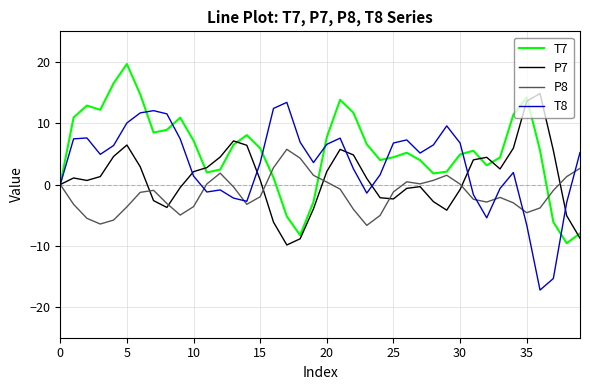

Rank the series by their average value, from highest to lowest.

T7, T8, P7, P8